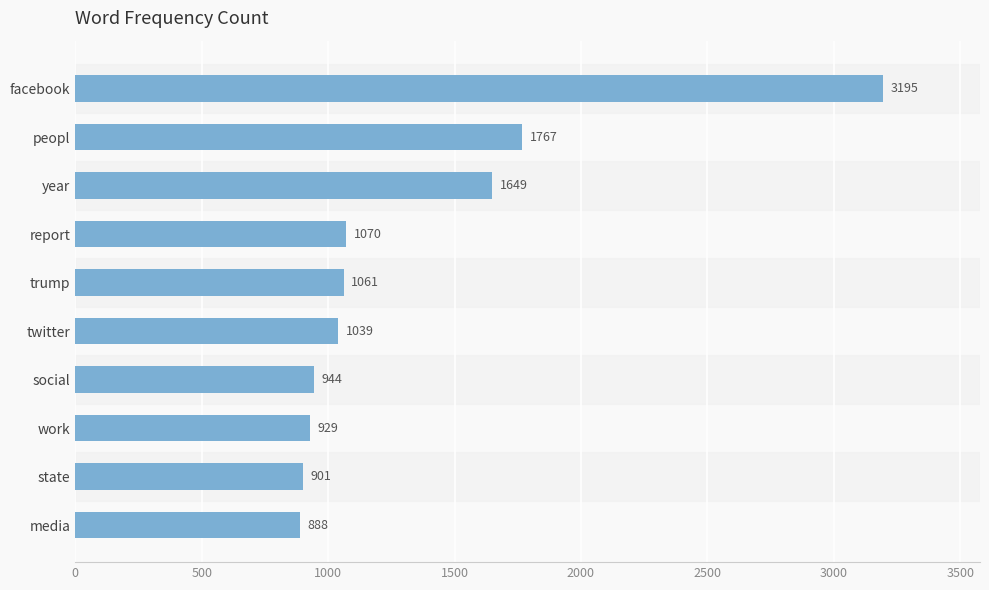

Rank the categories by value from lowest to highest.

media, state, work, social, twitter, trump, report, year, peopl, facebook